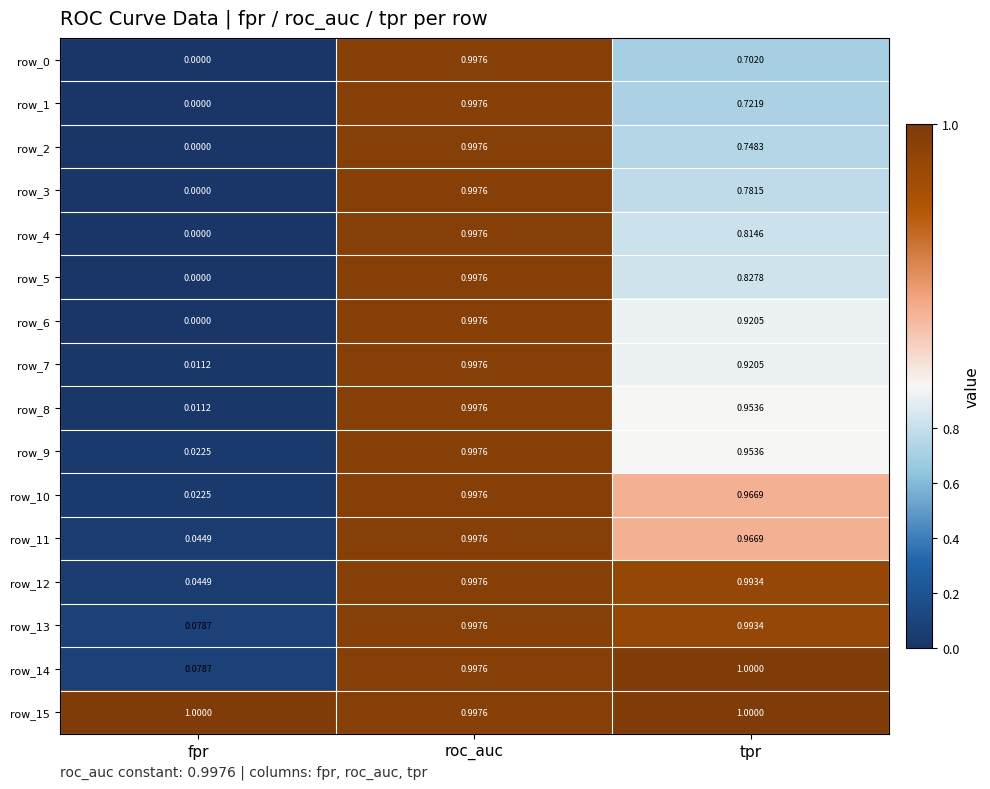

Count the number of categories in the chart.

3